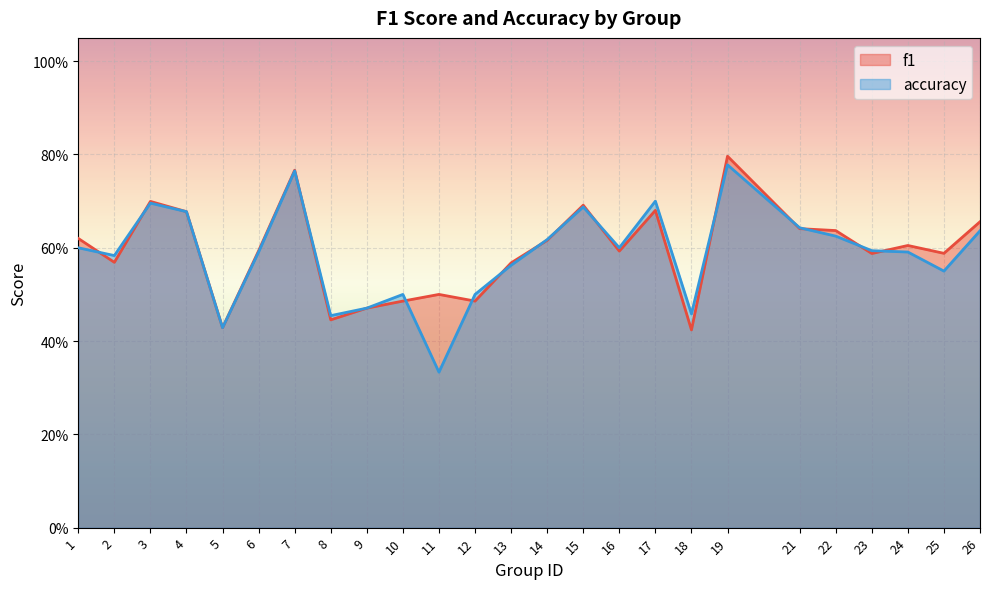

What is the difference between the accuracy values at 26 and 12?

0.1